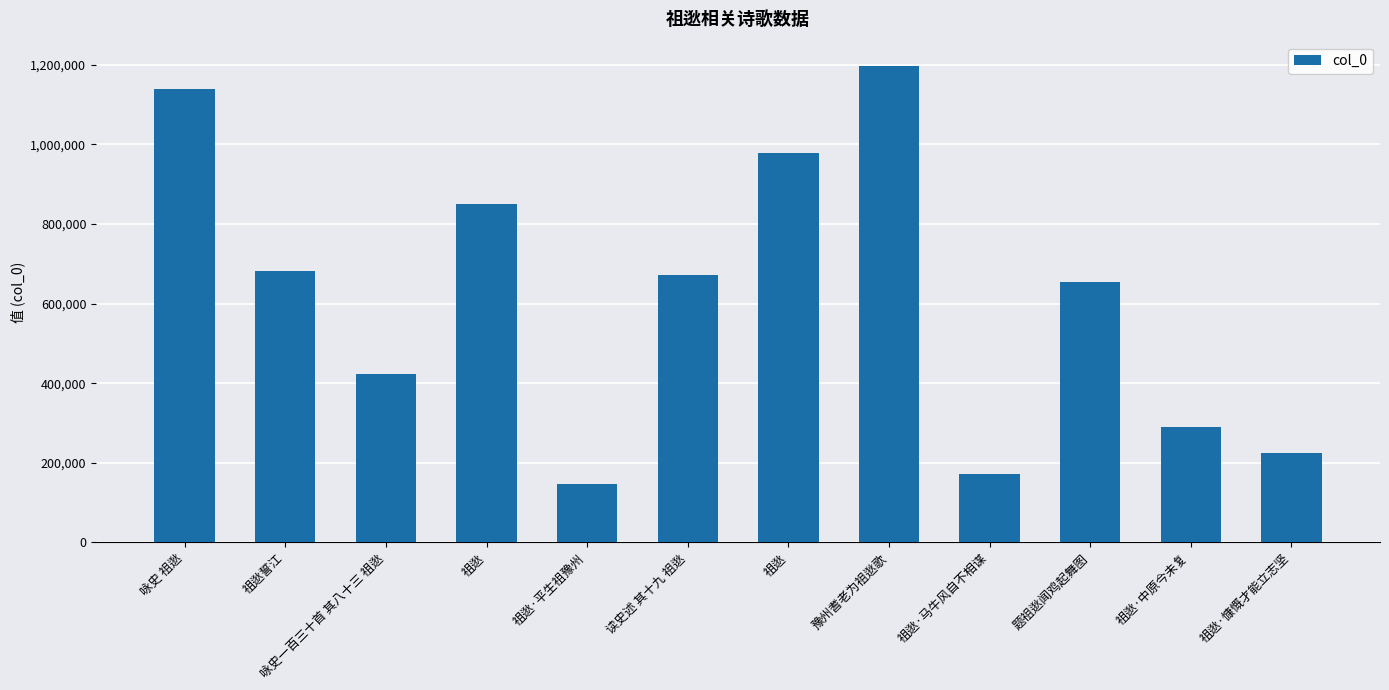

Reading left to right, transcribe all the data shown in this chart.

1139996	680802	422412	851597	146513	671238	977740	1198531	170470	654552	289150	225374